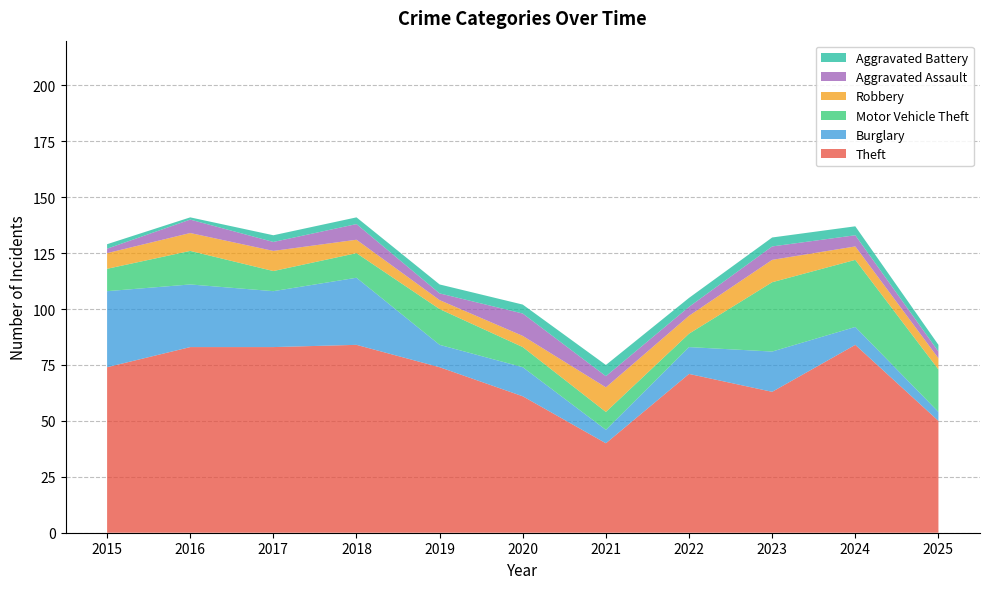

Reading right to left, list all the values displayed in this chart.

Theft: 50	84	63	71	40	61	74	84	83	83	74
Burglary: 4	8	18	12	6	13	10	30	25	28	34
Motor Vehicle Theft: 19	30	31	6	8	9	16	11	9	15	10
Robbery: 5	6	10	8	11	5	4	6	9	8	7
Aggravated Assault: 3	5	6	4	5	10	3	7	4	6	2
Aggravated Battery: 3	4	4	4	5	4	4	3	3	1	2